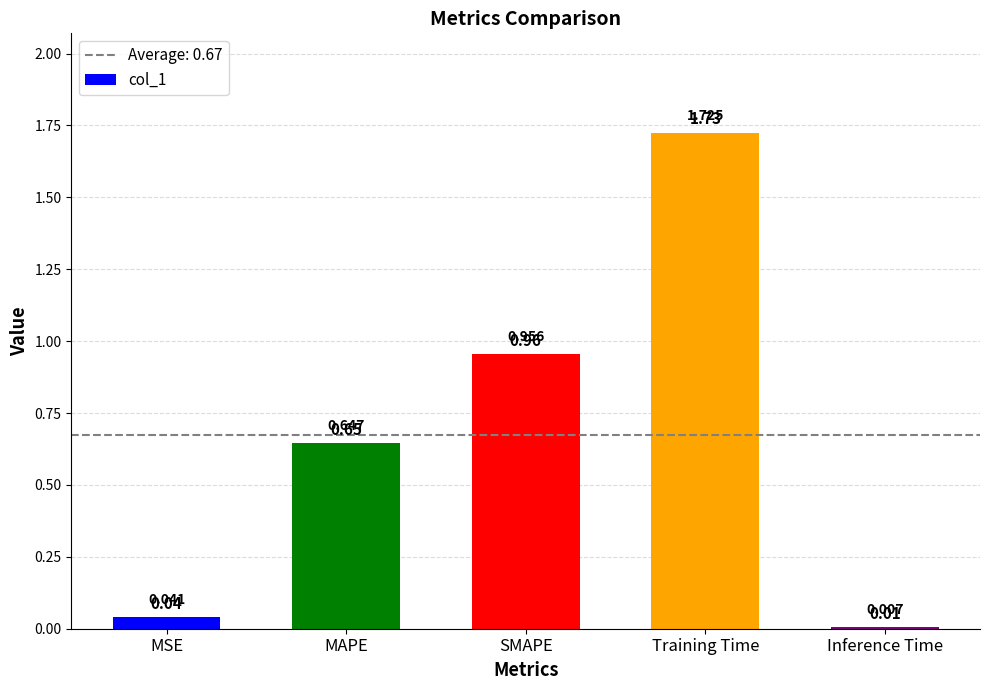

List the labels in order of value, smallest first.

Inference Time, MSE, MAPE, SMAPE, Training Time